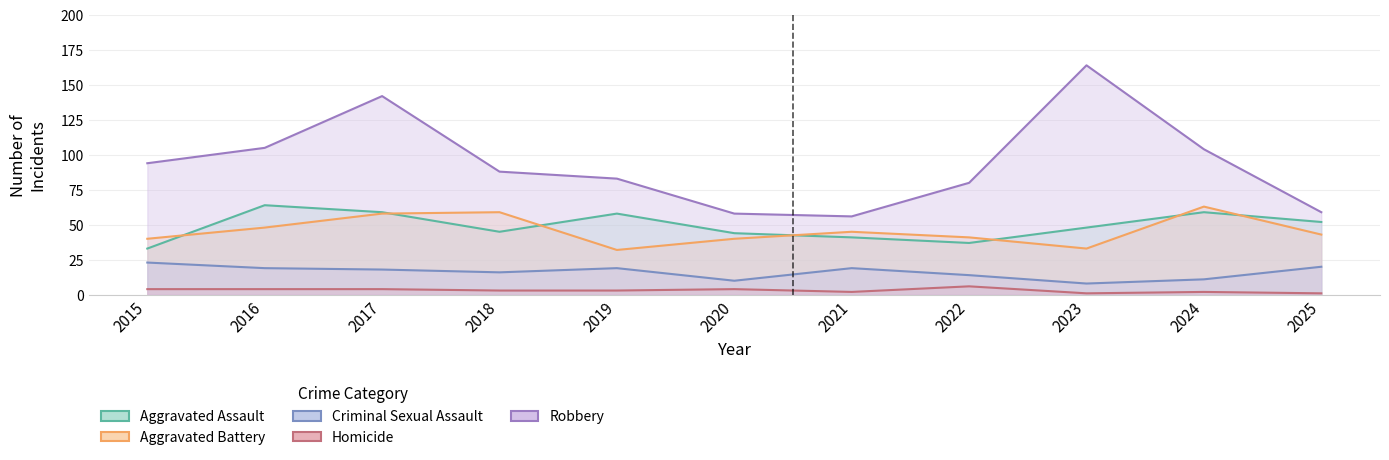

What is the difference between the second highest and minimum values in the Criminal Sexual Assault series?

12